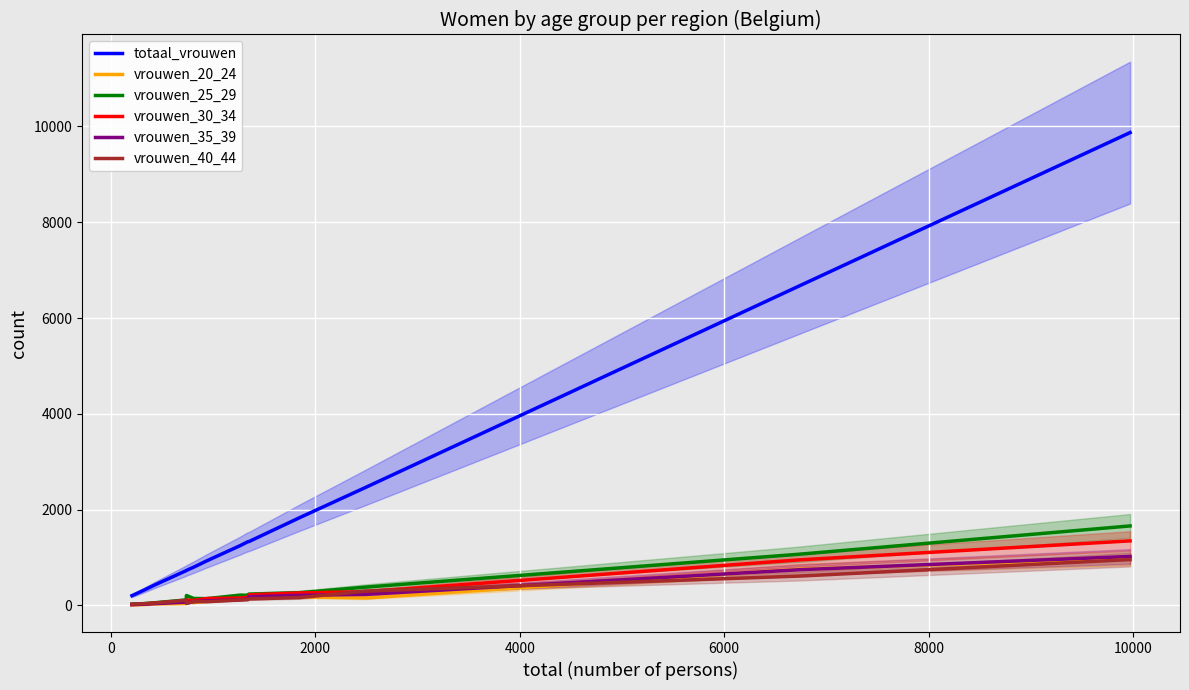

Which series has the widest spread of values?

totaal_vrouwen